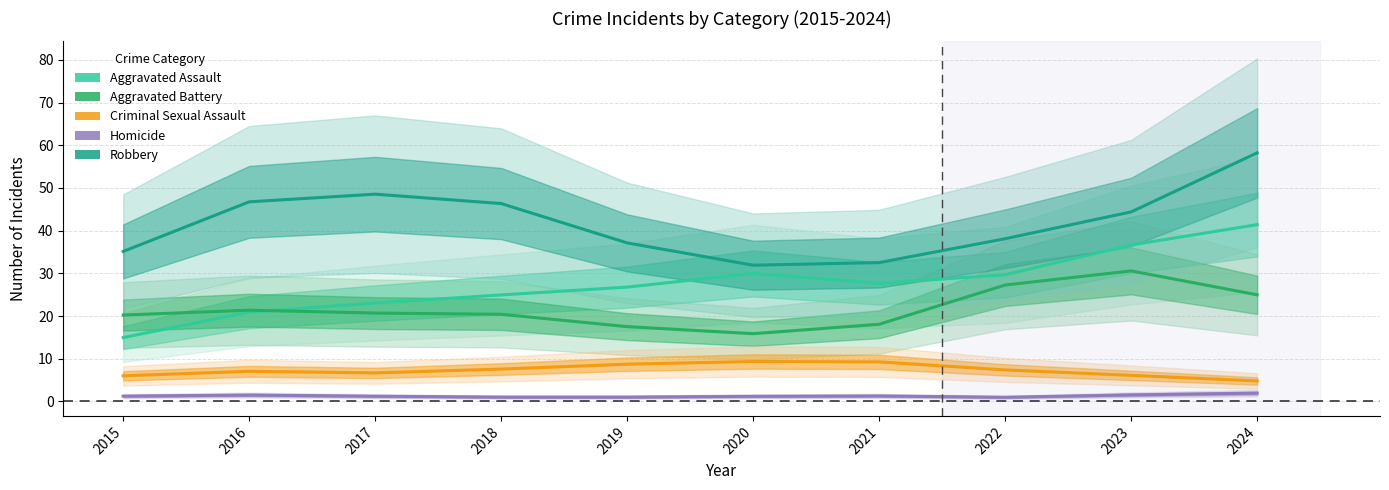

What is the sum of all Aggravated Assault values?

276.0